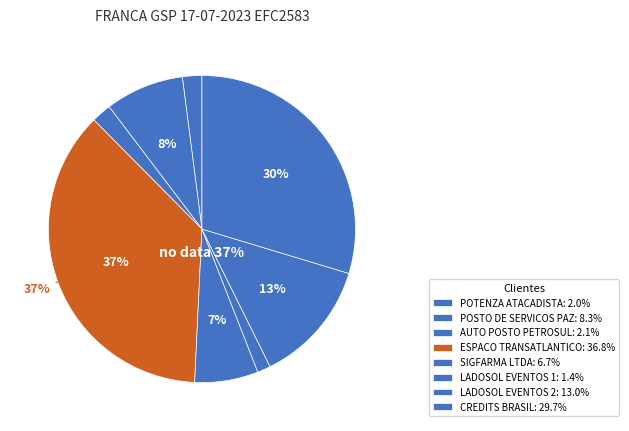

To the nearest percent, what is the average slice percentage?

12%